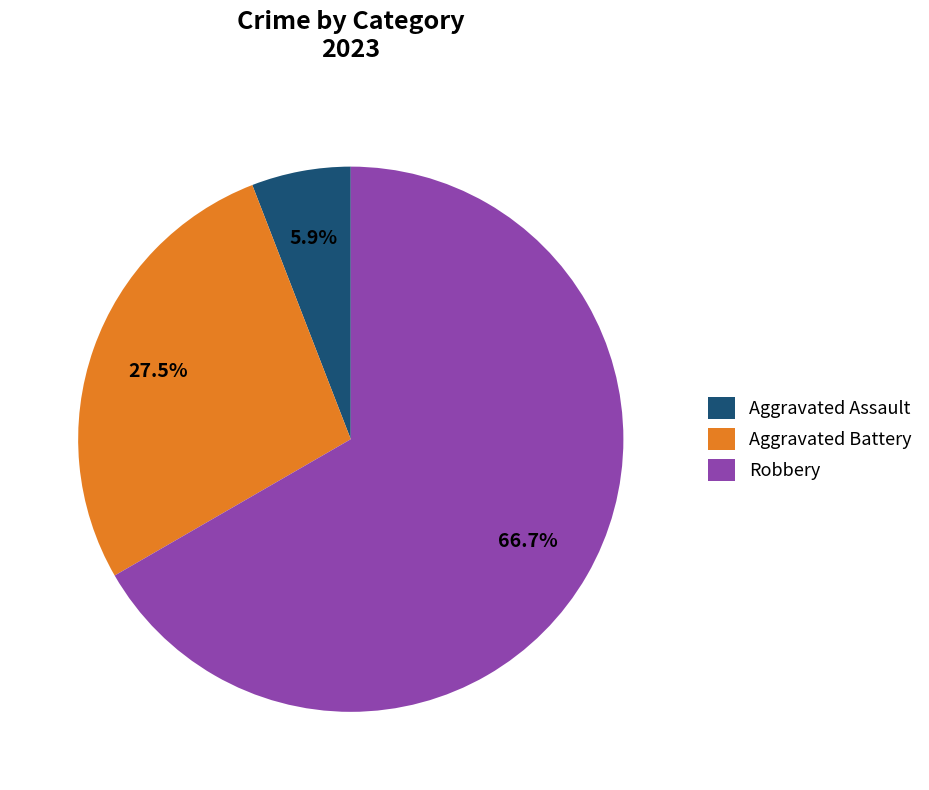

Does any single category account for the majority?

Yes